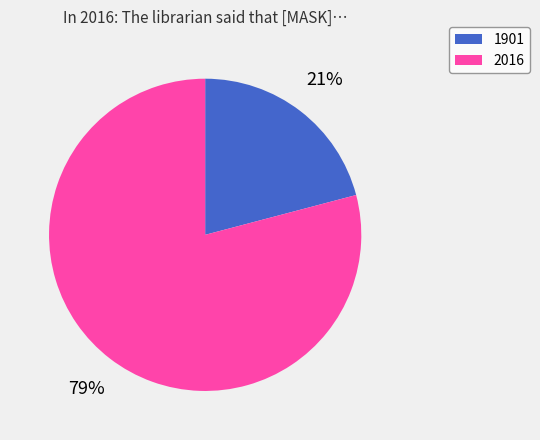

Between 1901 and 2016, which is larger?

2016